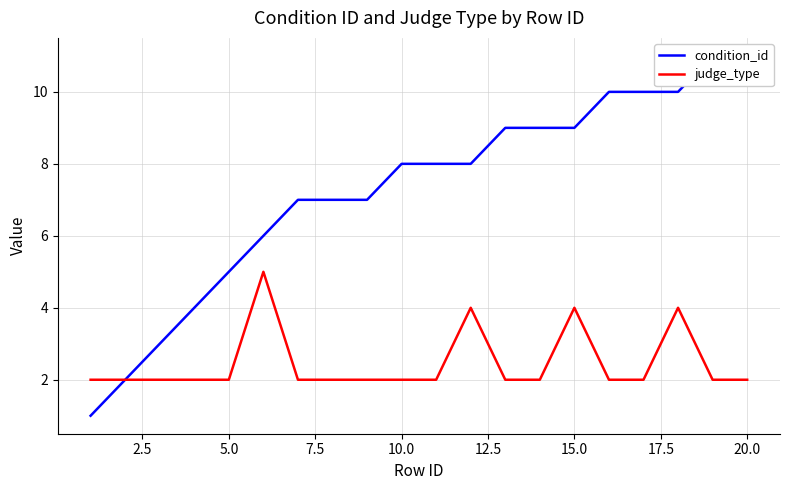

True or false: judge_type and condition_id cross at least once.

False